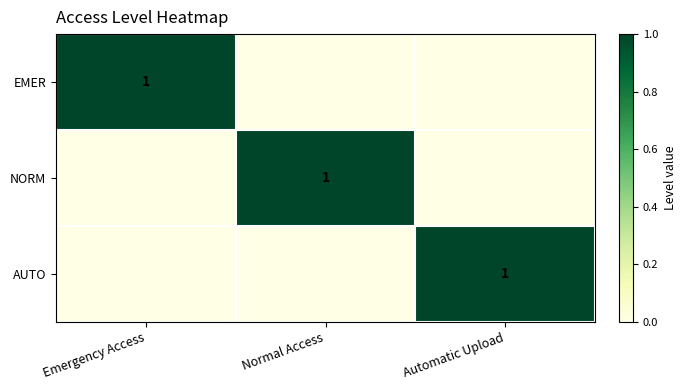

True or false: NORM has a value of 1 at Normal Access.

True